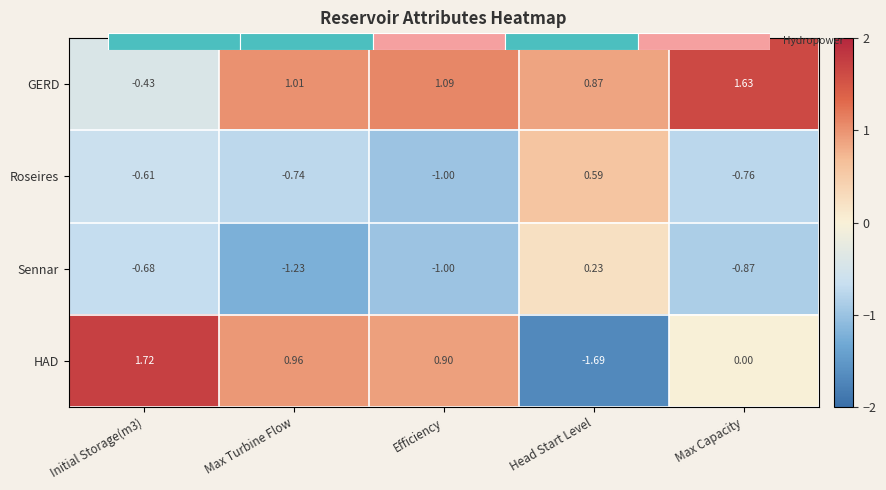

Rank the series by their maximum value, from highest to lowest.

HAD, GERD, Roseires, Sennar